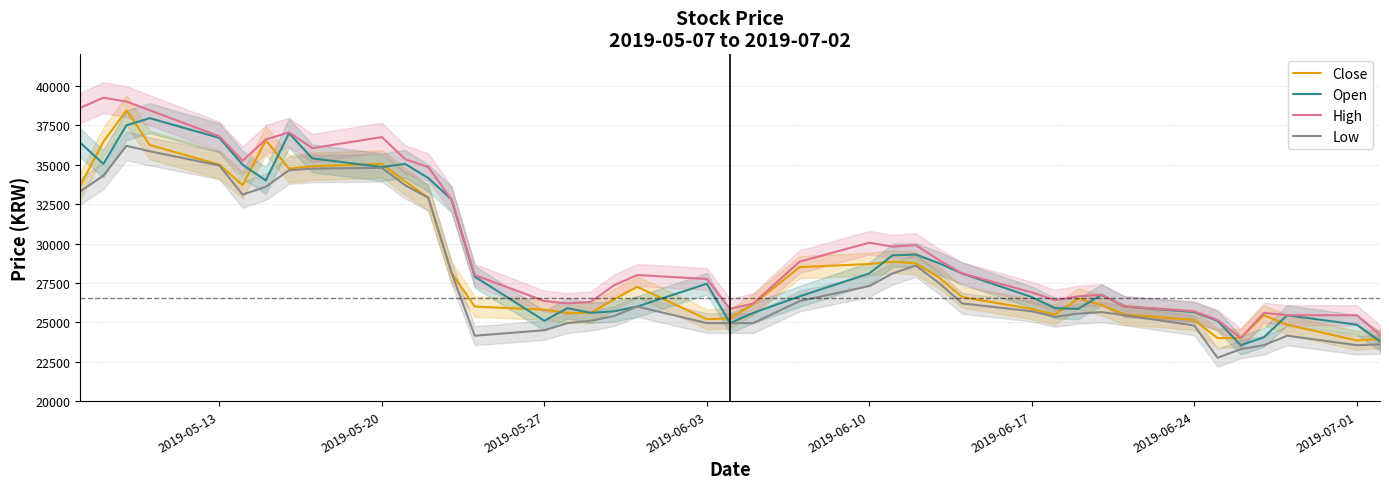

What is the approximate value of Close at 2019-06-03, to the nearest 50?

25200